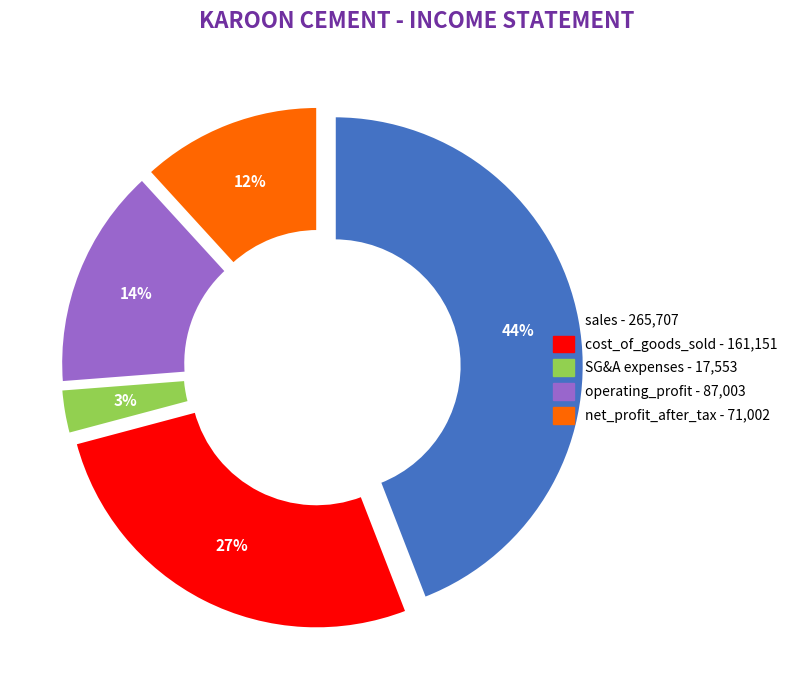

What percentage is the SG&A expenses - 17,553 slice, to the nearest percent?

3%